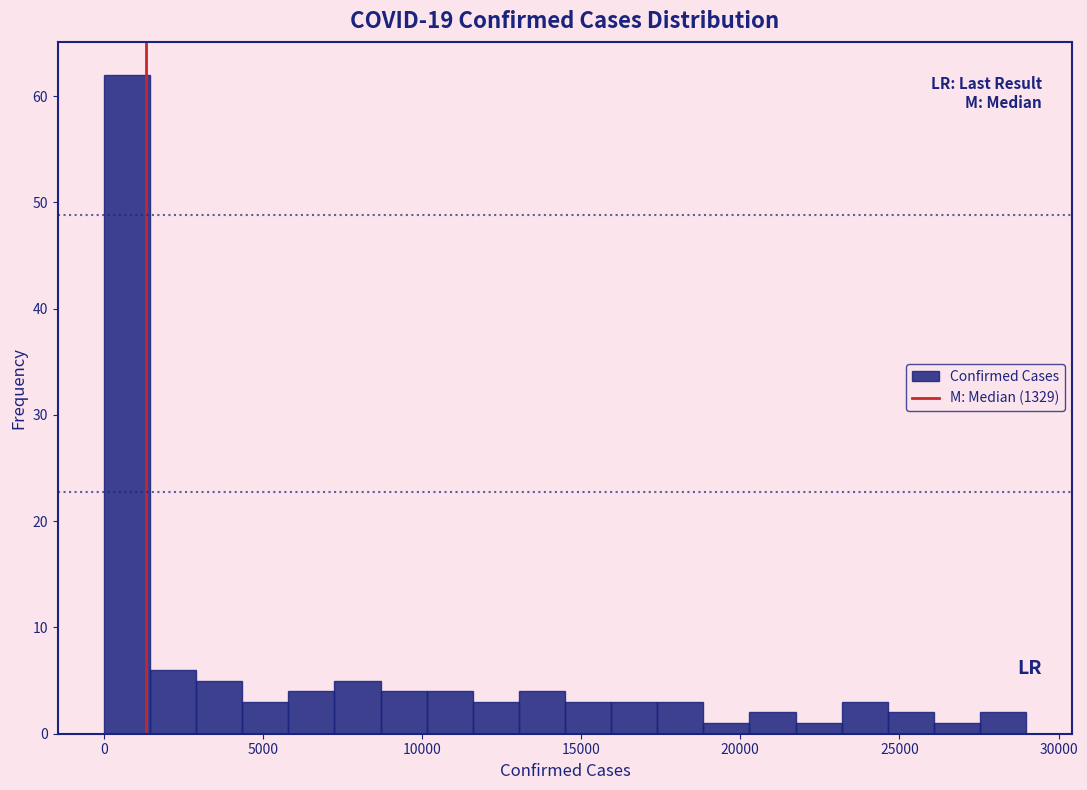

Read against the x-axis, roughly where is the centre of the tallest bar?

500